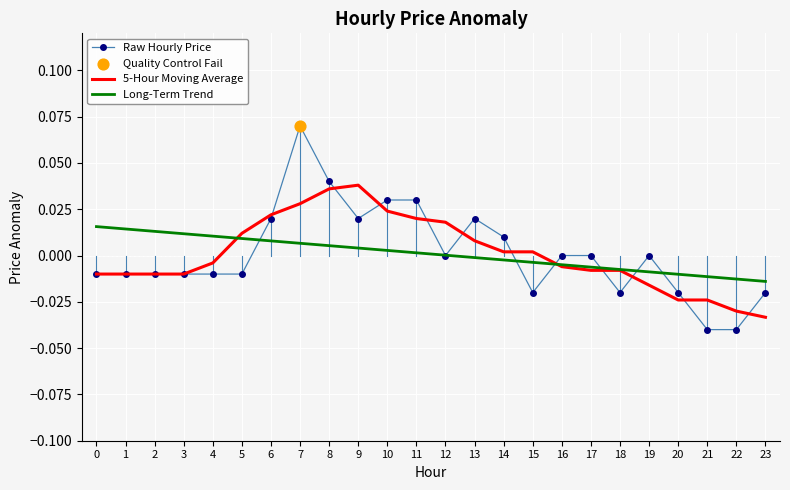

Which series has the largest range (max minus min)?

Raw Hourly Price